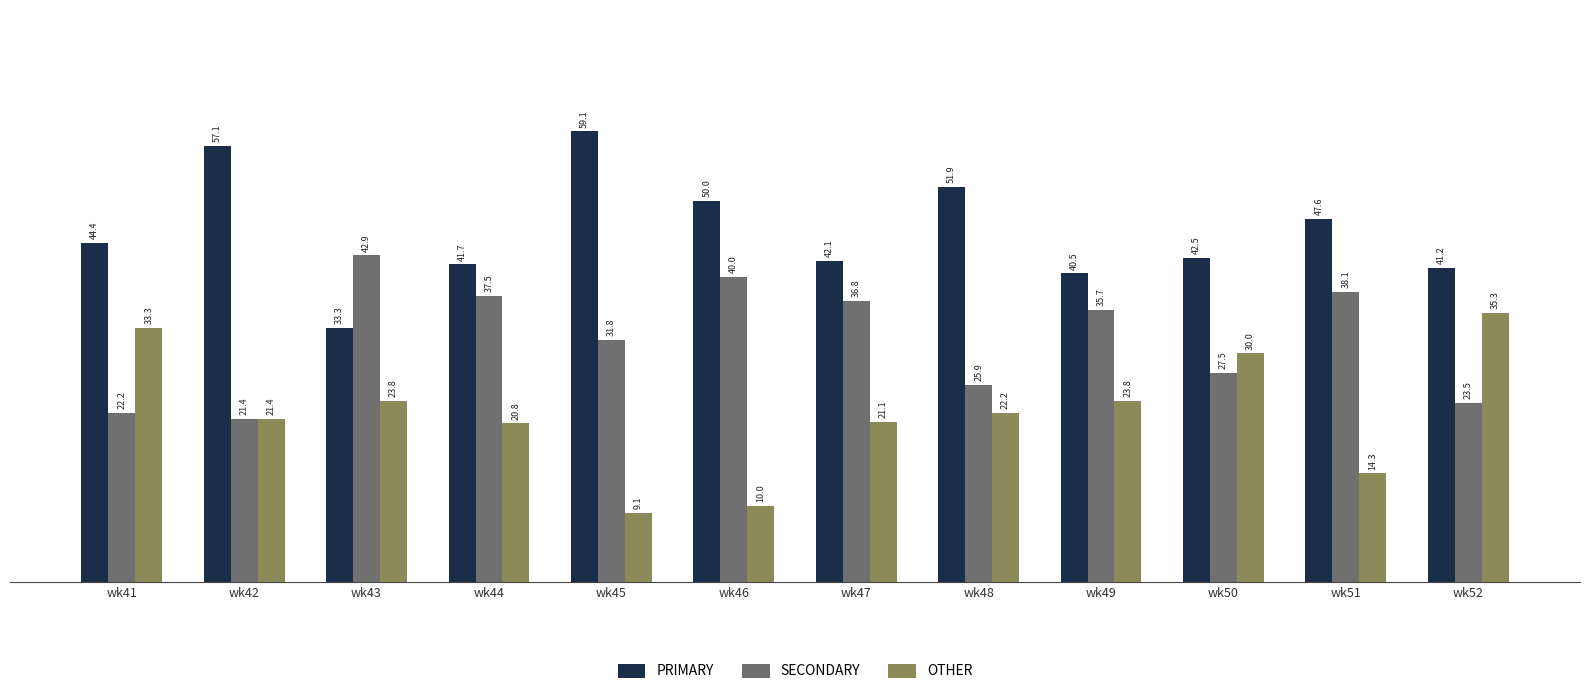

Are the bars grouped side by side (vs. stacked)?

Yes